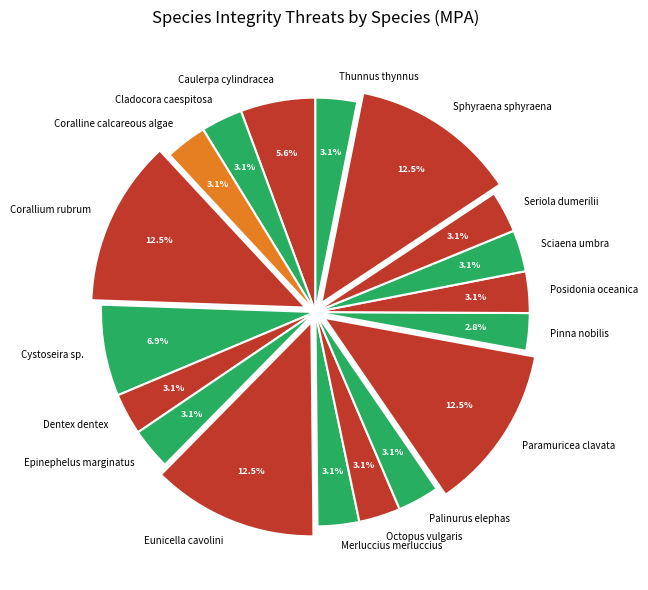

Between Dentex dentex and Sphyraena sphyraena, which is larger?

Sphyraena sphyraena